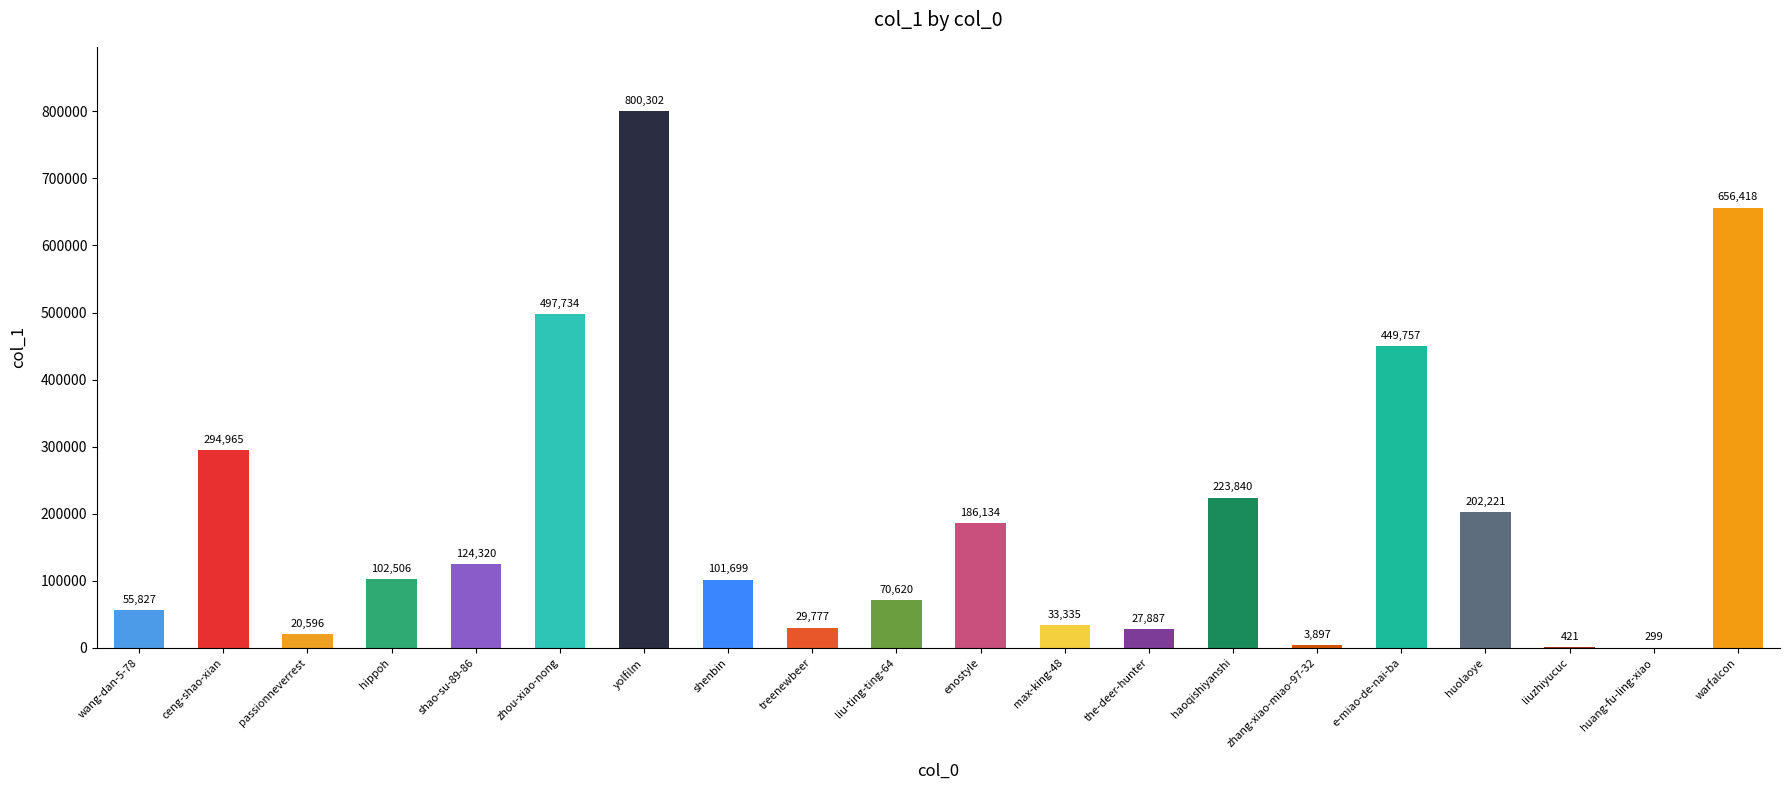

What is the approximate value at shenbin, to the nearest 10?

101700